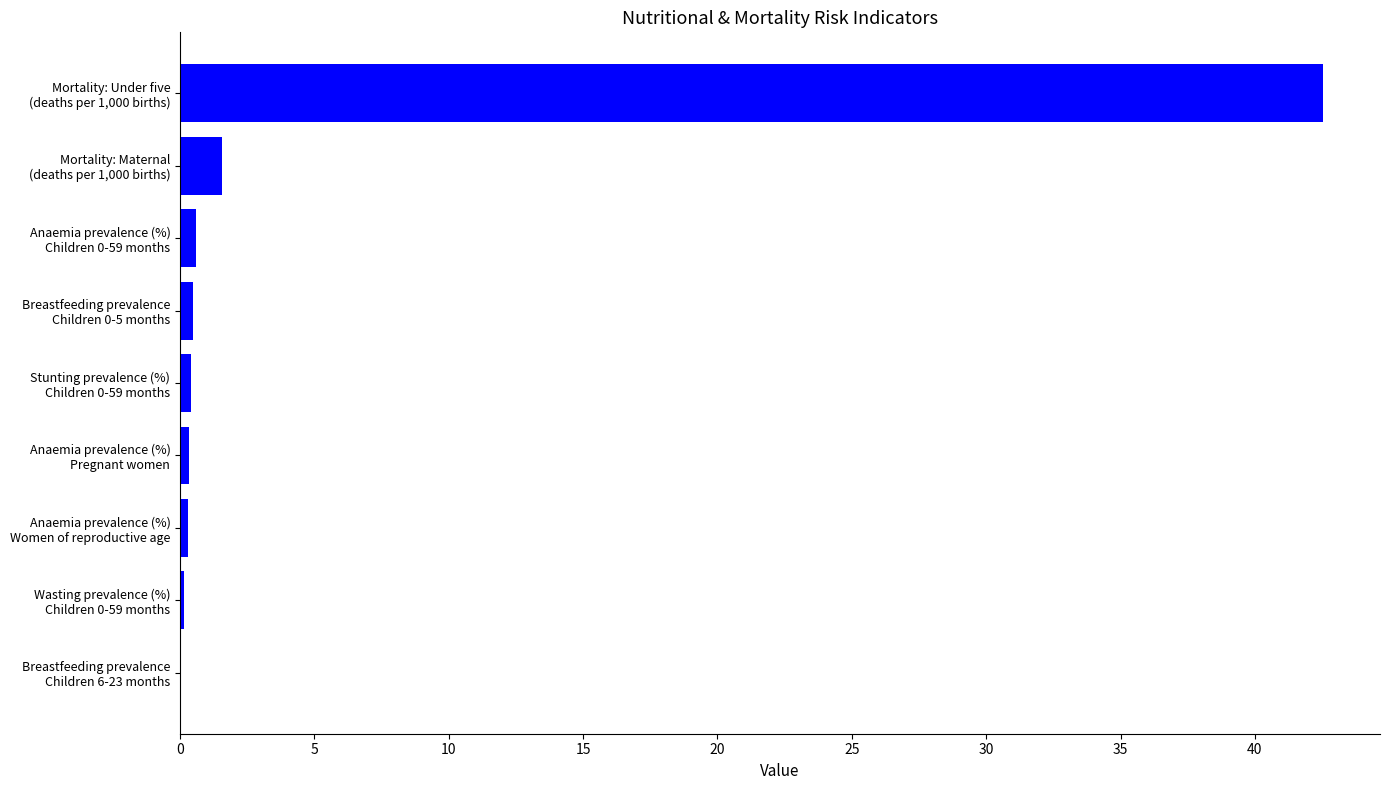

What is the sum of all values?

46.4